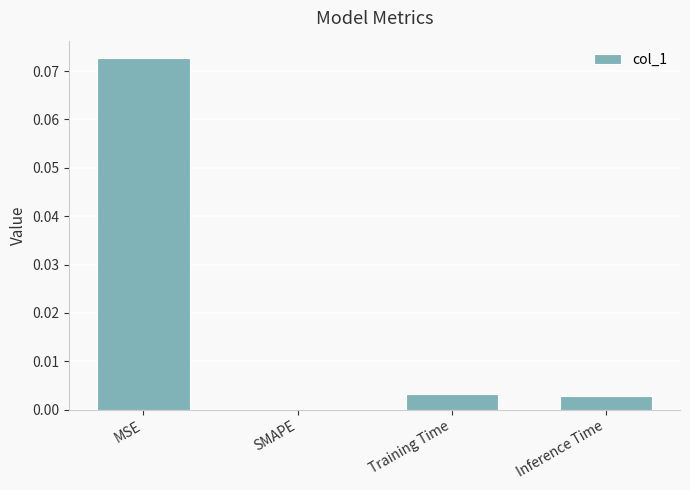

Is it true that the value at MSE is 0.0?

False